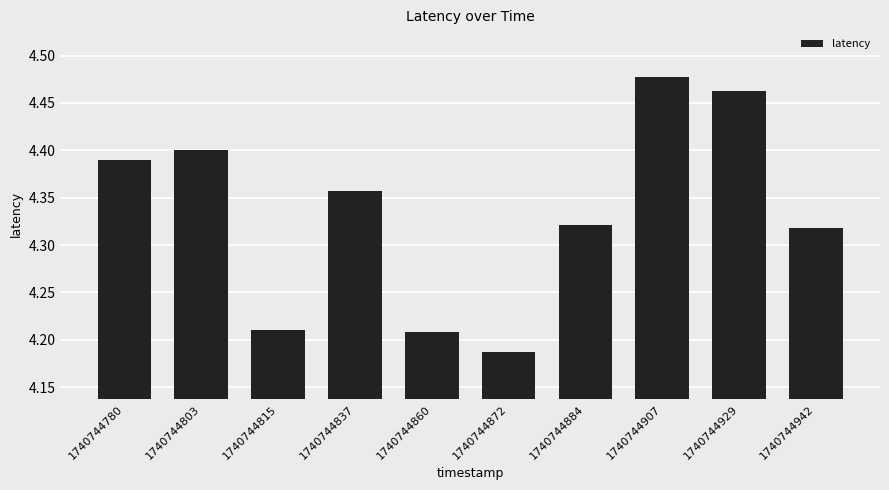

Approximately how many times larger is the value at 1740744860 compared to 1740744803?

1.0